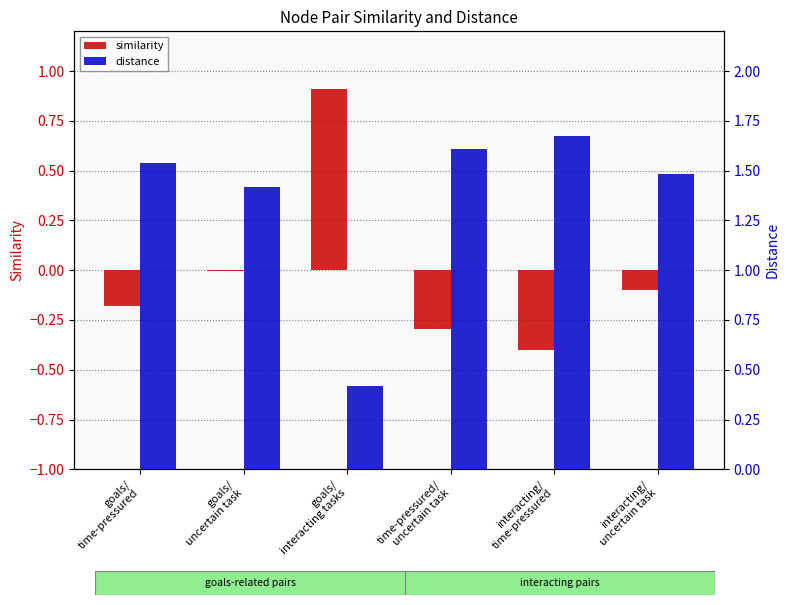

At which category is the sum across all series the highest?

goals/
uncertain task